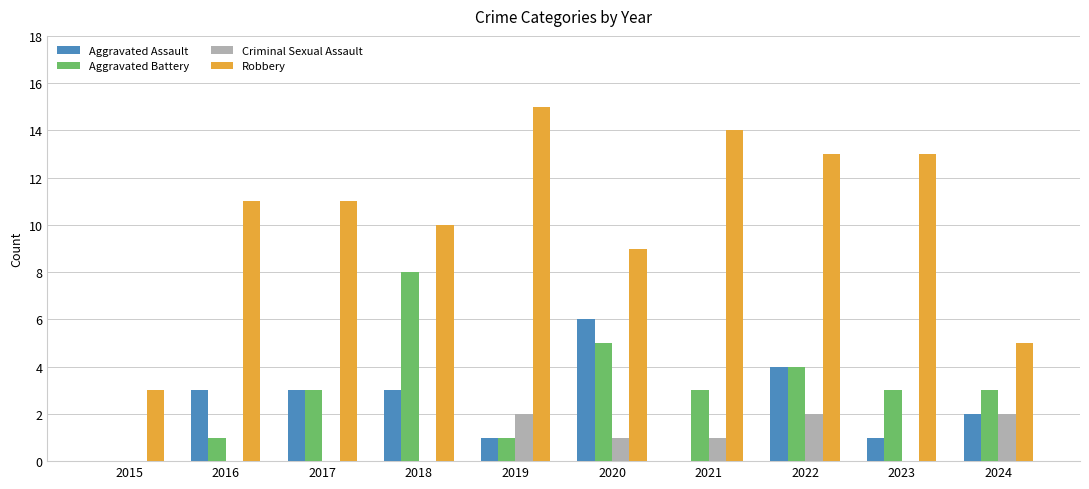

How many groups of bars are there?

10